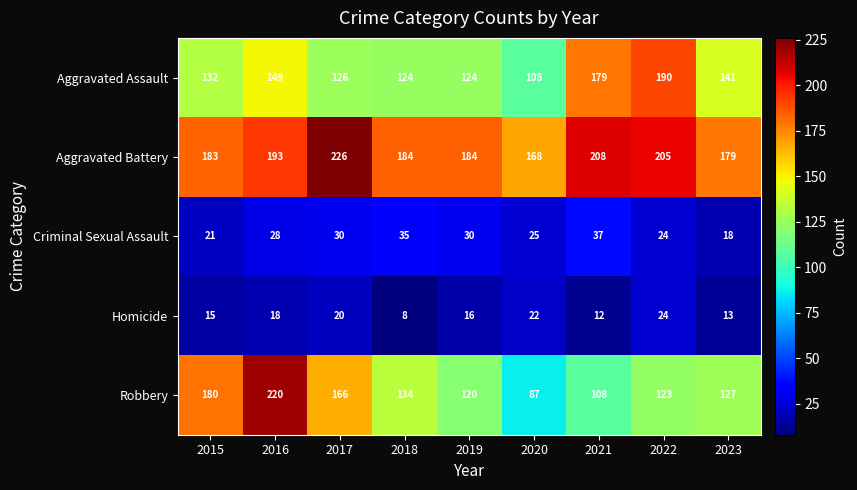

Between 2017 and 2023, which series saw the biggest shift?

Aggravated Battery